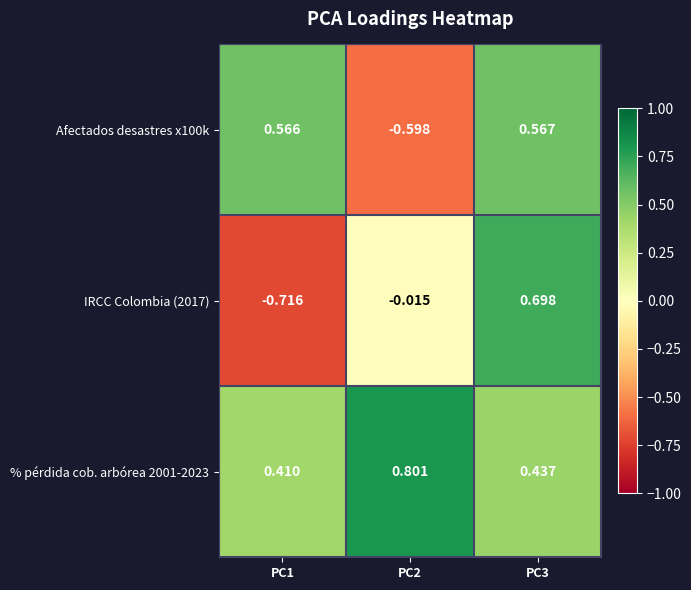

Is the value of % pérdida cob. arbórea 2001-2023 at PC3 greater than the value of Afectados desastres x100k at PC3?

No